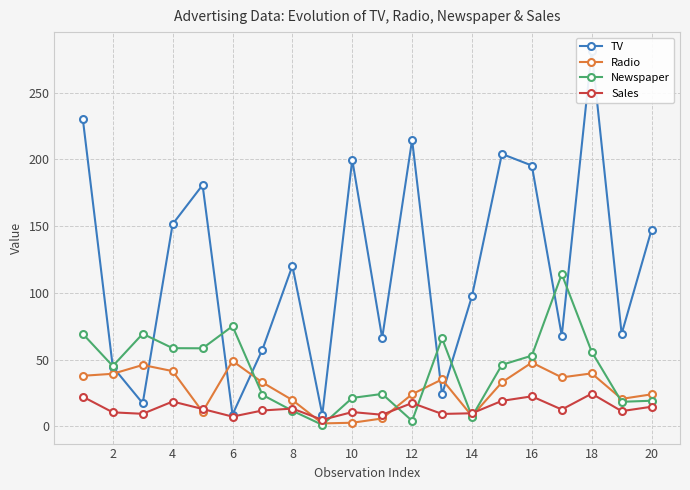

Count the number of data series in this chart.

4